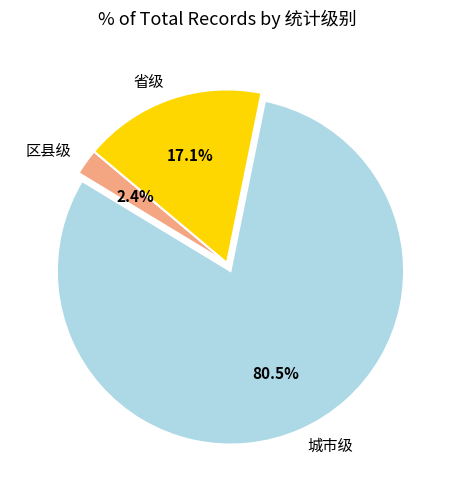

Does 区县级 represent more than half of the total?

No